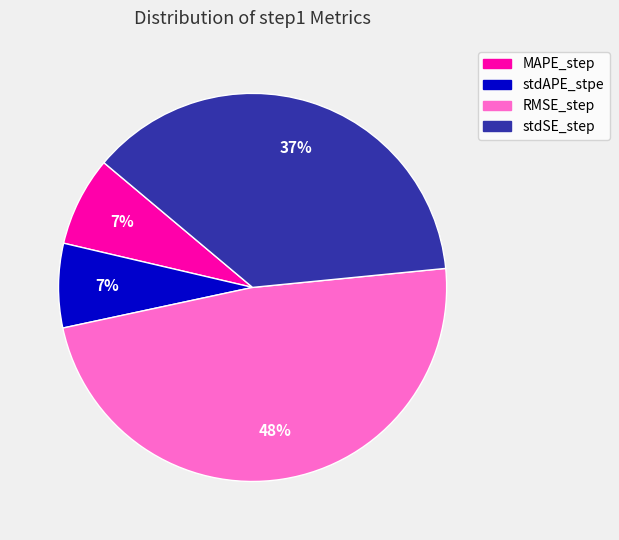

To the nearest percent, what is the difference between the RMSE_step and stdSE_step slice percentages?

11%